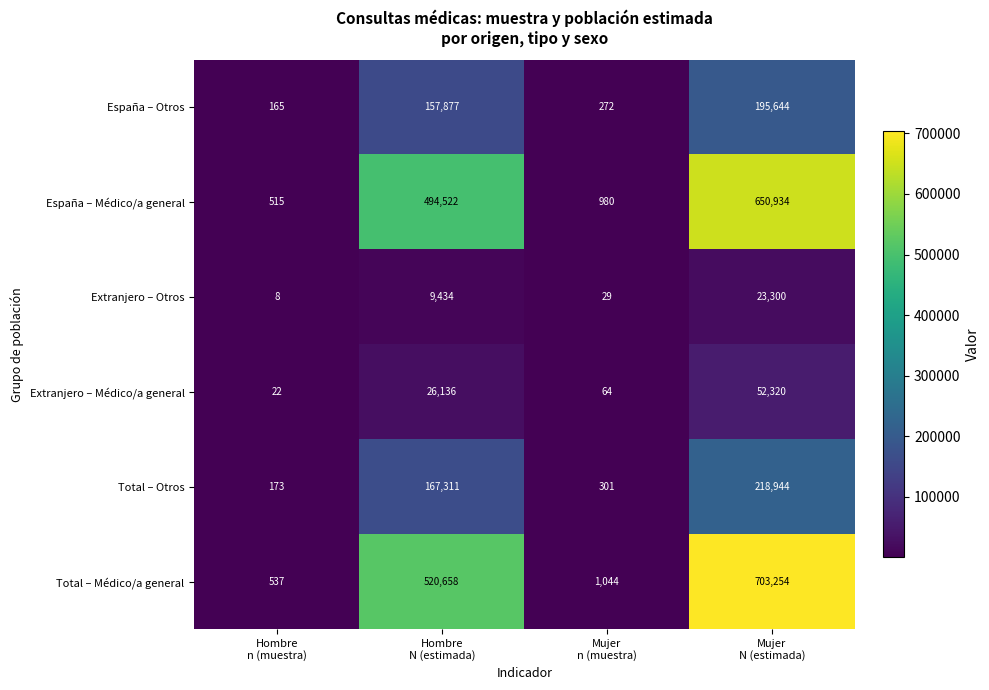

Reading left to right, extract all data points from this chart.

España – Otros: 165	157877	272	195644
España – Médico/a general: 515	494522	980	650934
Extranjero – Otros: 8	9434	29	23300
Extranjero – Médico/a general: 22	26136	64	52320
Total – Otros: 173	167311	301	218944
Total – Médico/a general: 537	520658	1044	703254